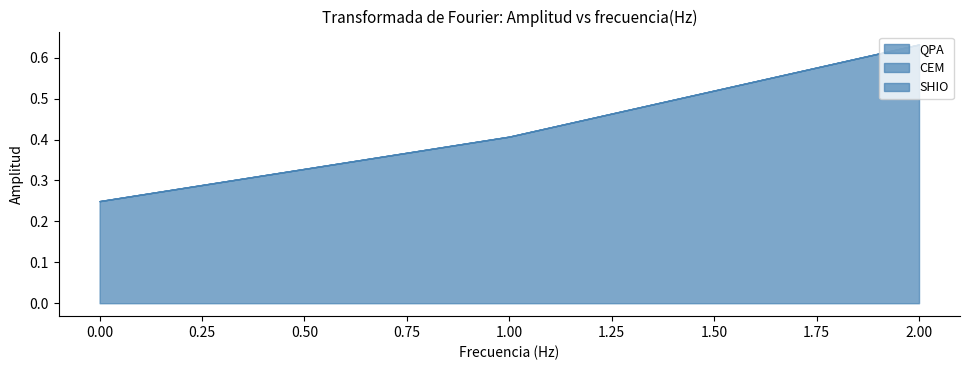

What is the value of the QPA point at the 2nd from the left?

0.4